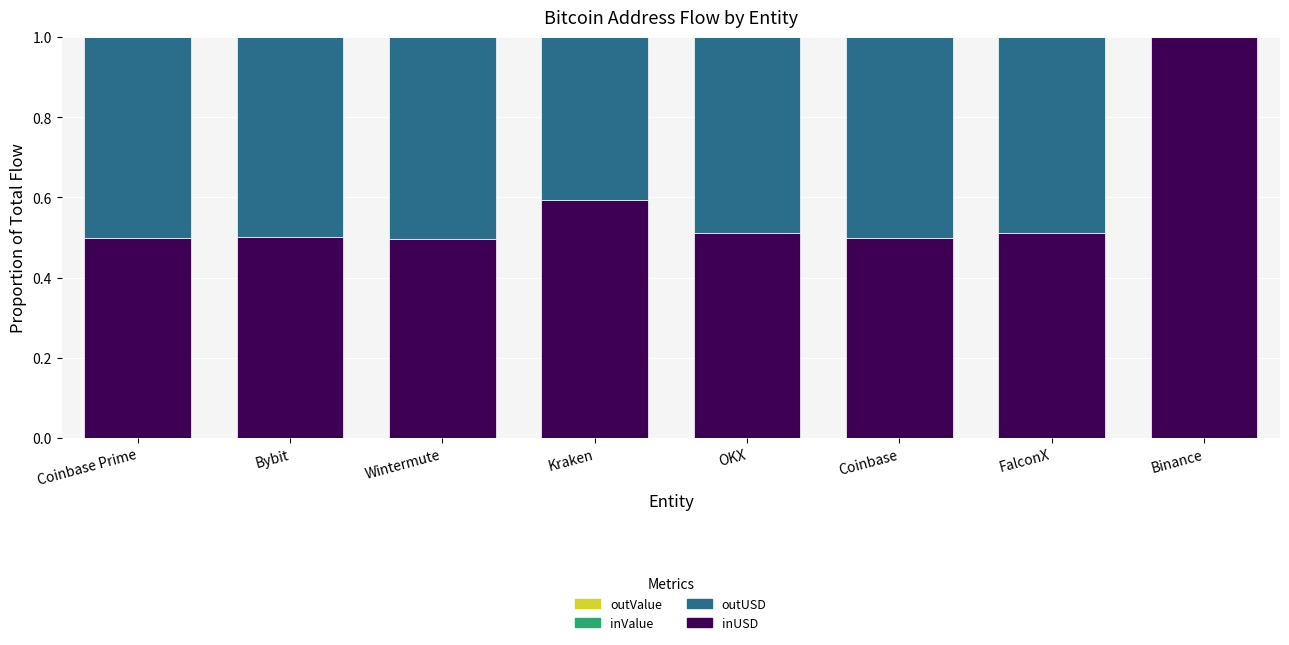

Where is inUSD nearest to the value 0?

Wintermute